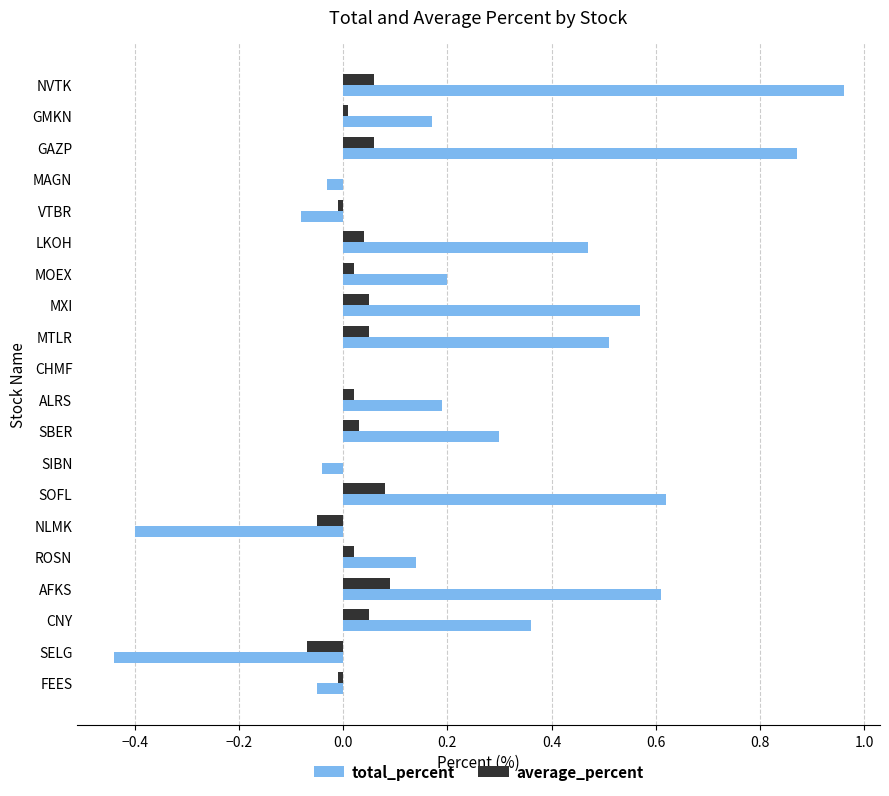

At which category does the chart reach its peak across all series?

NVTK